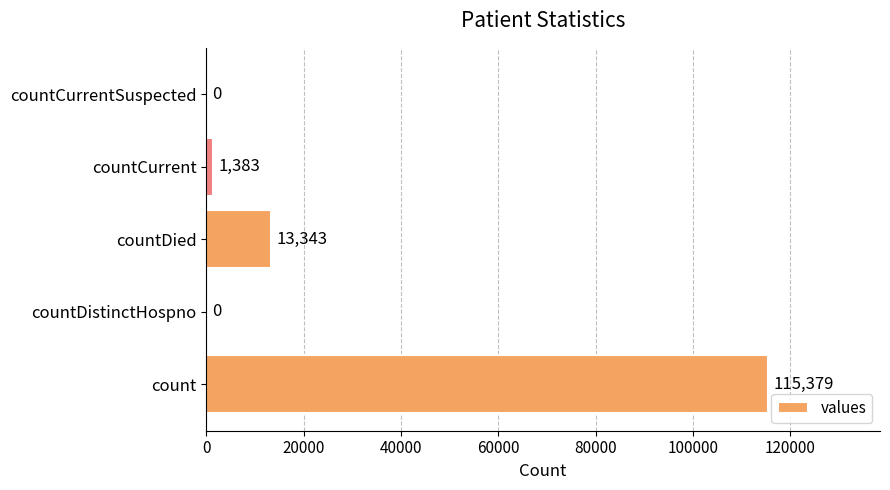

Are the bars horizontal?

Yes